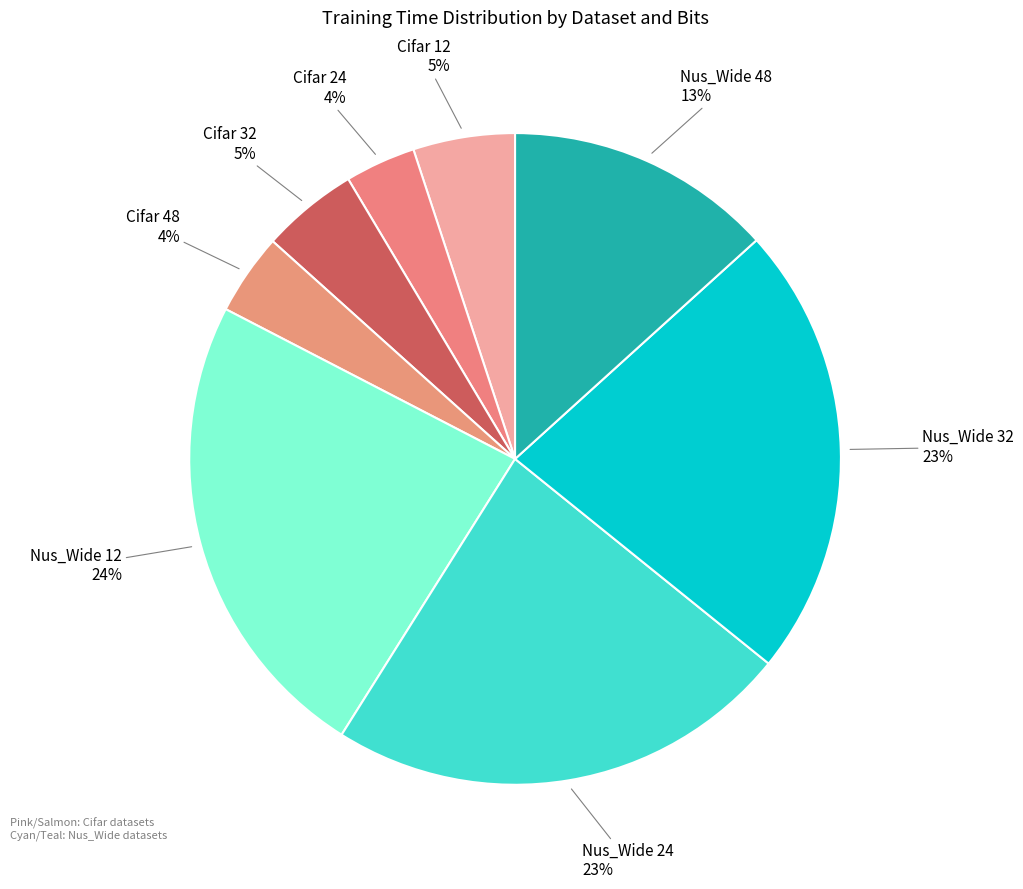

How many segments does this pie chart have?

8